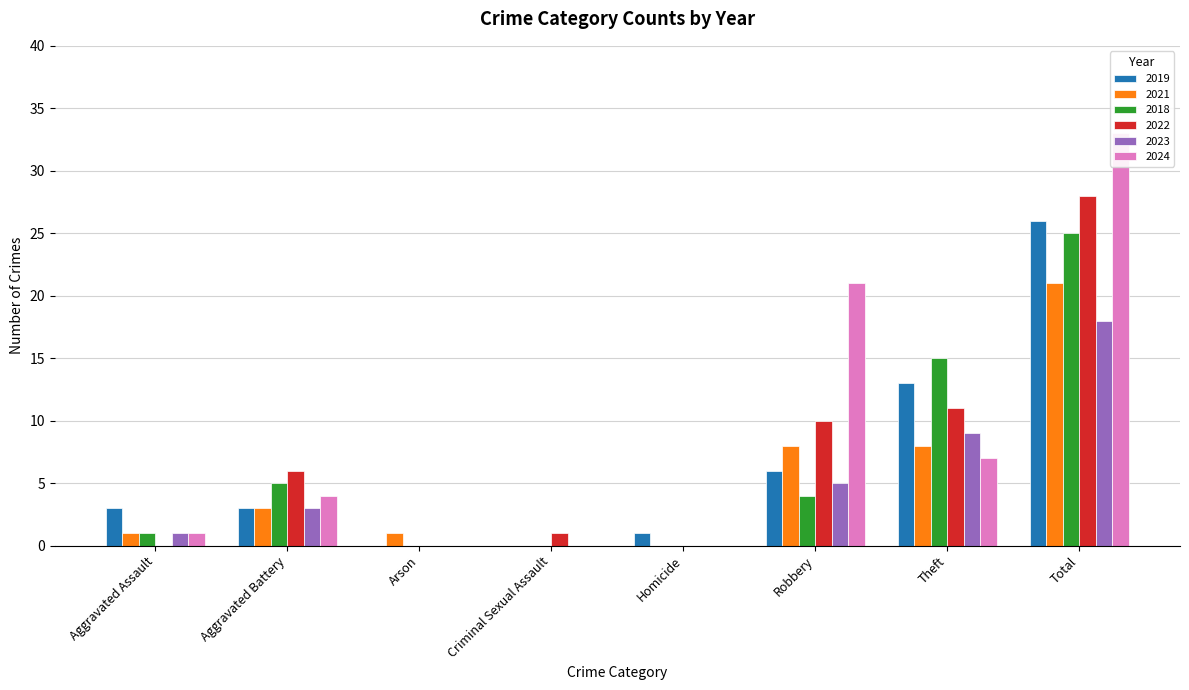

Is the value of 2022 at Arson greater than the value of 2019 at Robbery?

No